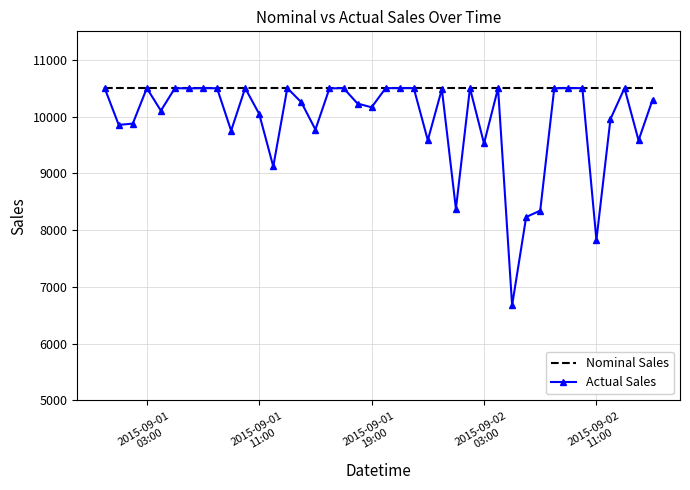

What is the minimum value for Nominal Sales?

10500.0